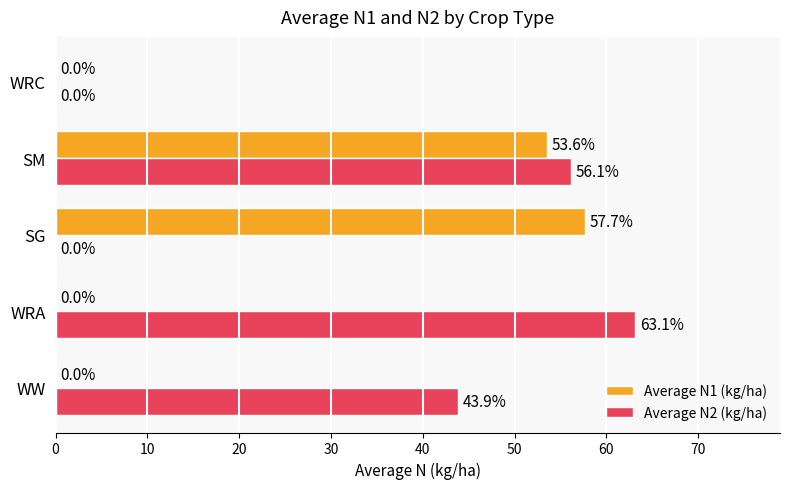

How many values in the Average N2 (kg/ha) series exceed 43?

3